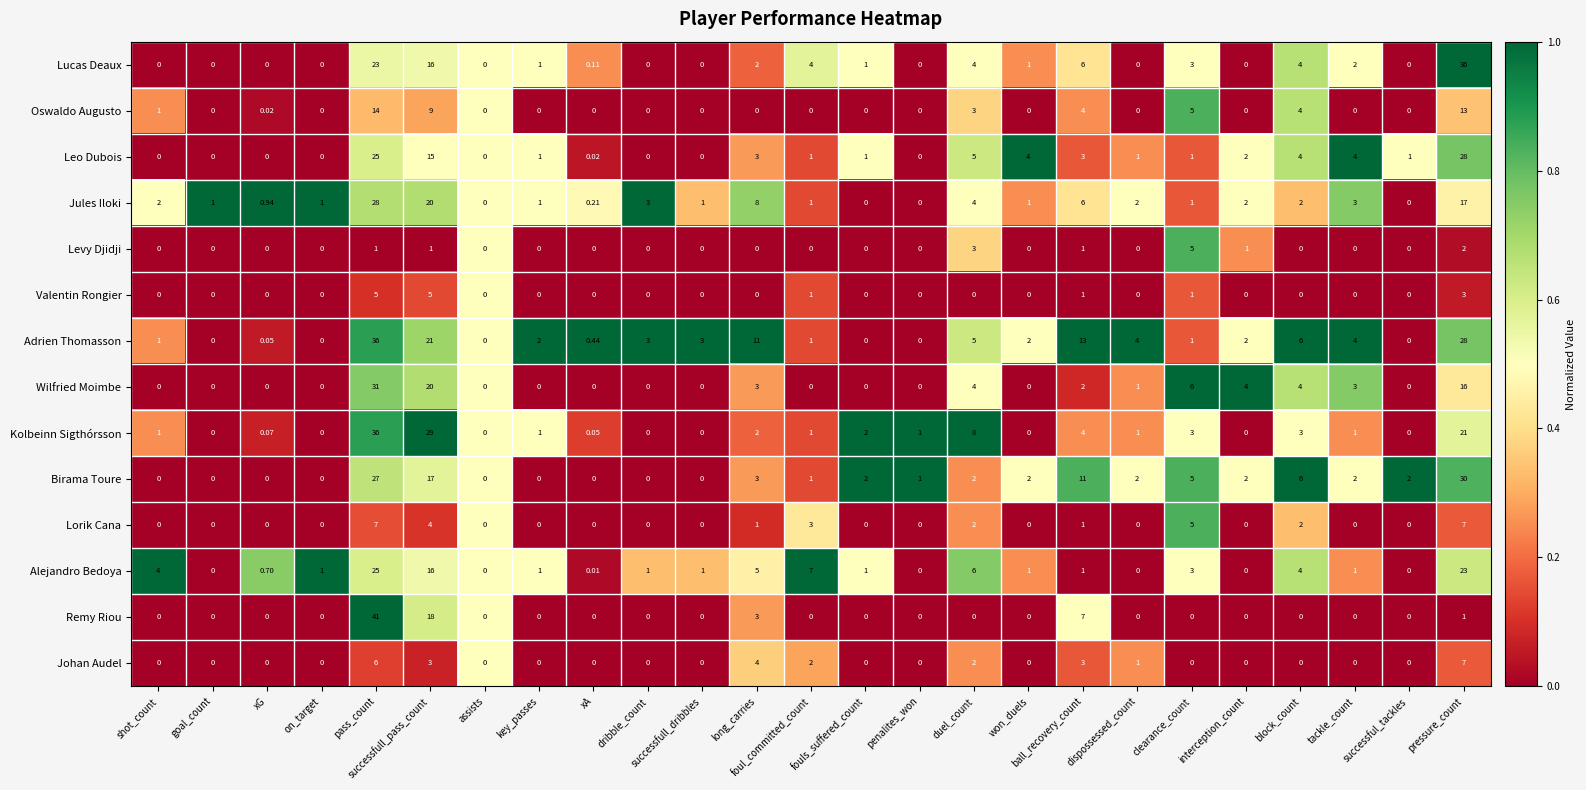

Count the number of categories in the chart.

25